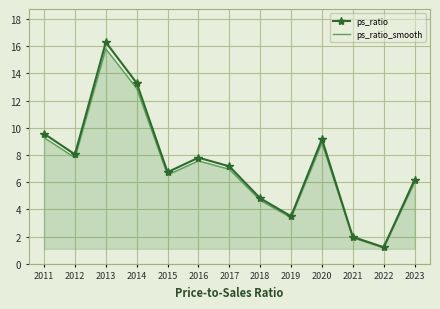

Between 2012 and 2018, which series saw the biggest shift?

ps_ratio